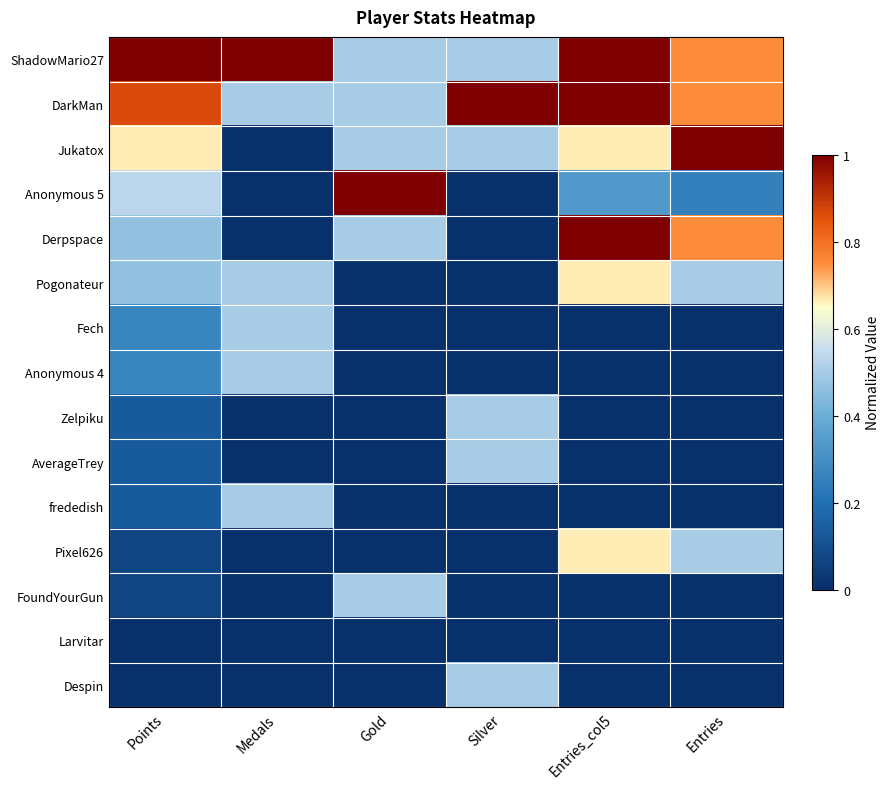

Which label corresponds to the smallest value in the chart?

Medals